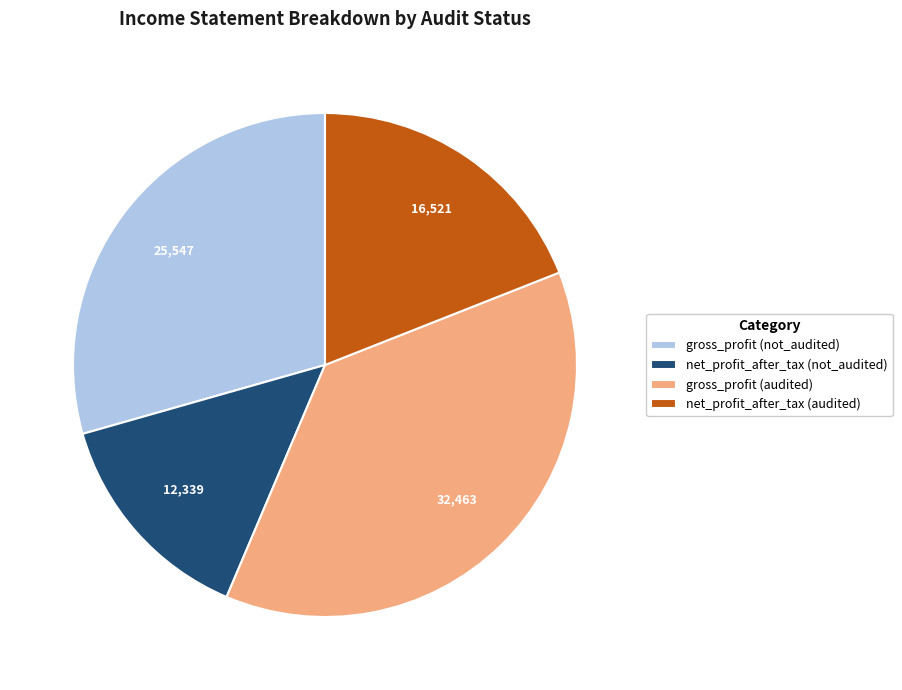

True or false: net_profit_after_tax (audited) accounts for 8% of the total.

False